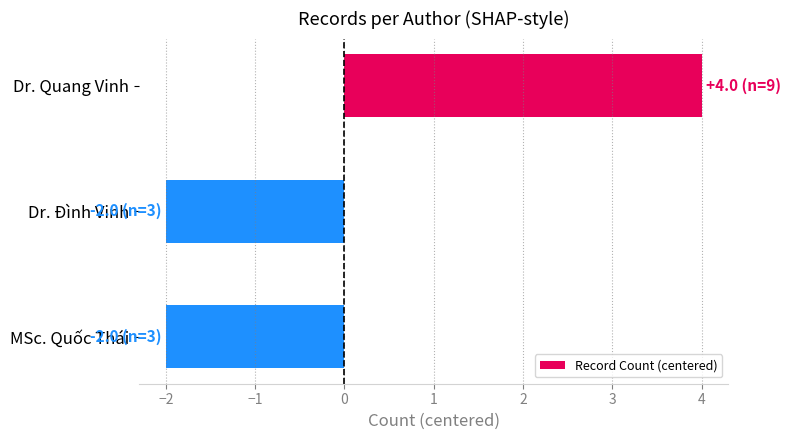

What is the greatest value displayed?

4